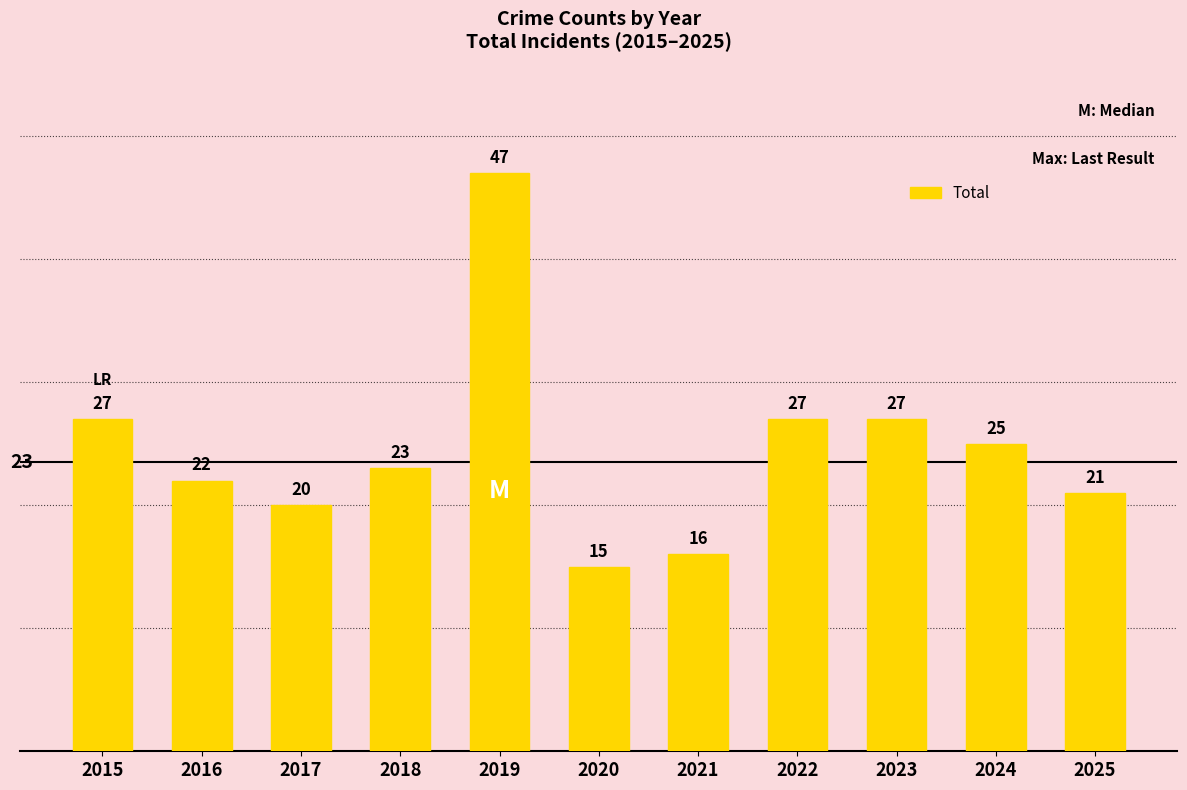

What is the value of the 3rd bar from the left?

20